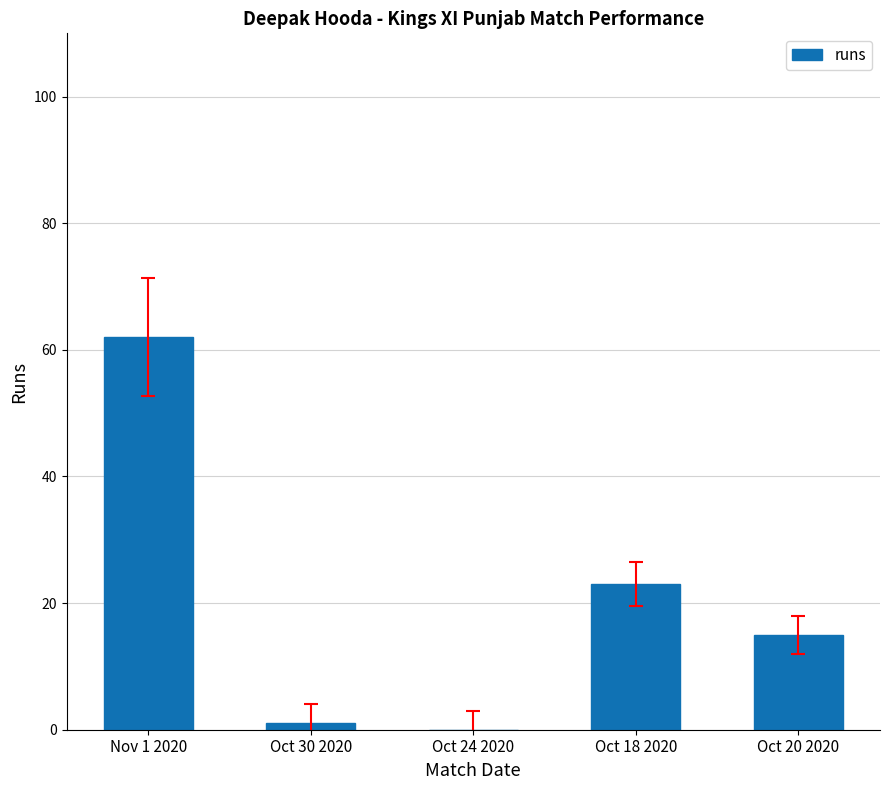

What is the sum of all values?

101